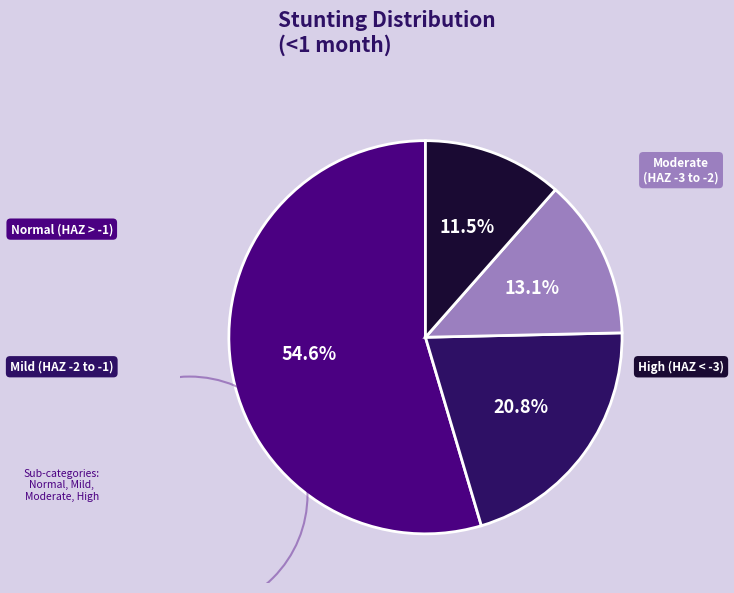

Is there a majority slice in this chart?

Yes